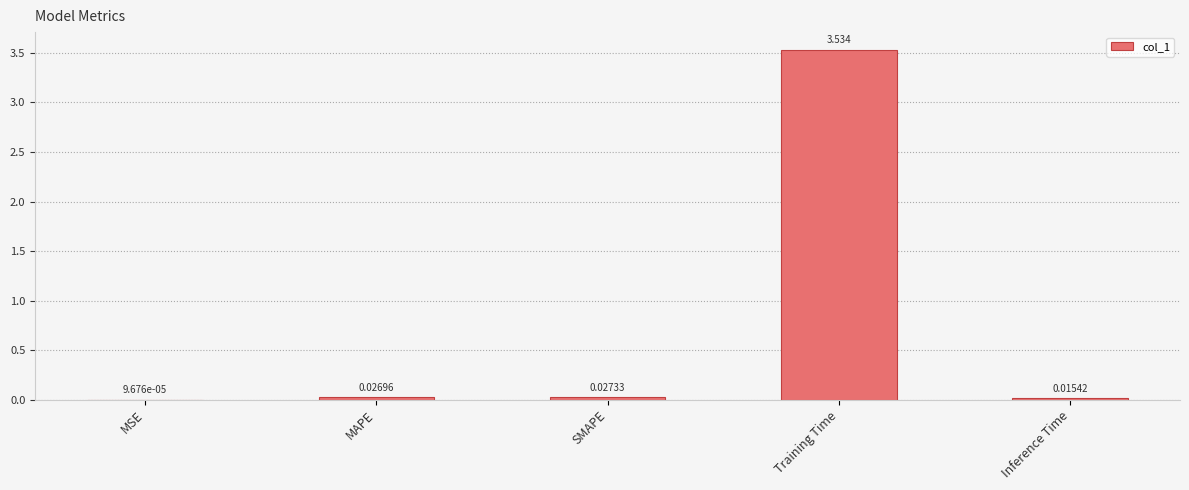

How many data points does each series have?

5